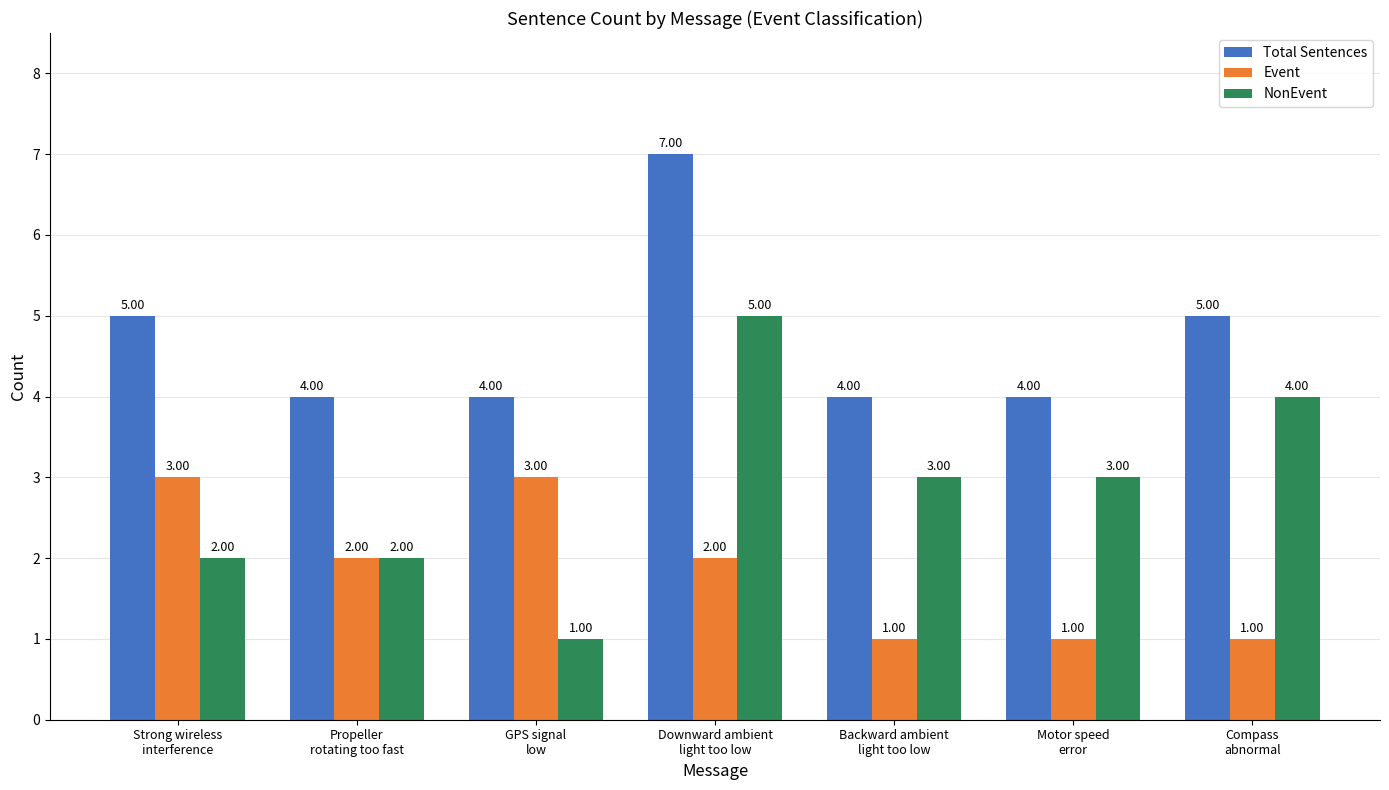

Reading left to right, extract all data points from this chart.

Total Sentences: Strong wireless
interference=5	Propeller
rotating too fast=4	GPS signal
low=4	Downward ambient
light too low=7	Backward ambient
light too low=4	Motor speed
error=4	Compass
abnormal=5
Event: Strong wireless
interference=3	Propeller
rotating too fast=2	GPS signal
low=3	Downward ambient
light too low=2	Backward ambient
light too low=1	Motor speed
error=1	Compass
abnormal=1
NonEvent: Strong wireless
interference=2	Propeller
rotating too fast=2	GPS signal
low=1	Downward ambient
light too low=5	Backward ambient
light too low=3	Motor speed
error=3	Compass
abnormal=4